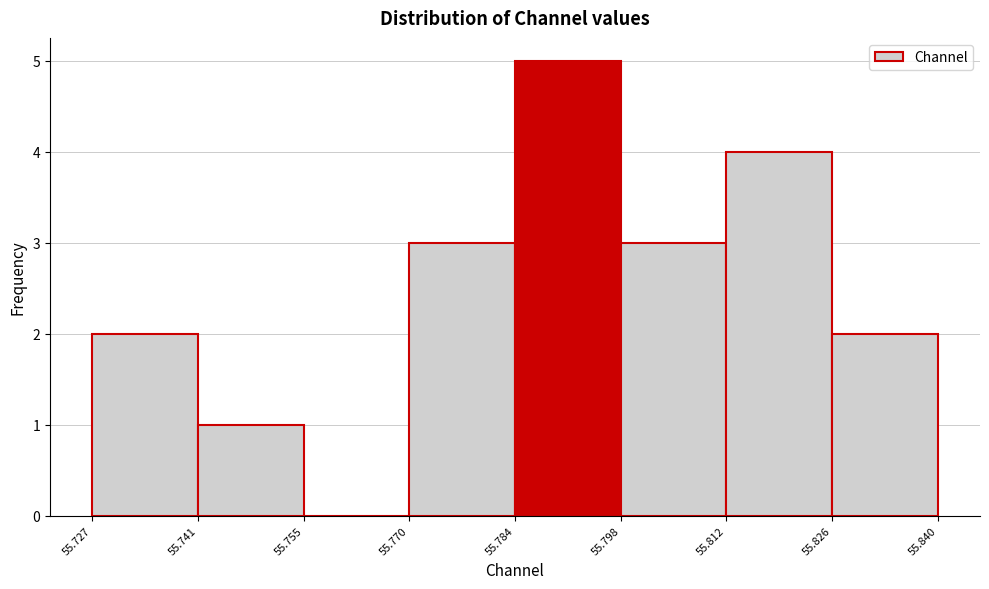

Reading left to right, transcribe this chart: for each bar, give the range it covers on the x-axis and its height. The values are not printed on the chart, so give them approximately, as read against the axis.

55.727 to 55.741: 2
55.741 to 55.755: 1
55.755 to 55.770: 0
55.770 to 55.784: 3
55.784 to 55.798: 5
55.798 to 55.812: 3
55.812 to 55.826: 4
55.826 to 55.840: 2